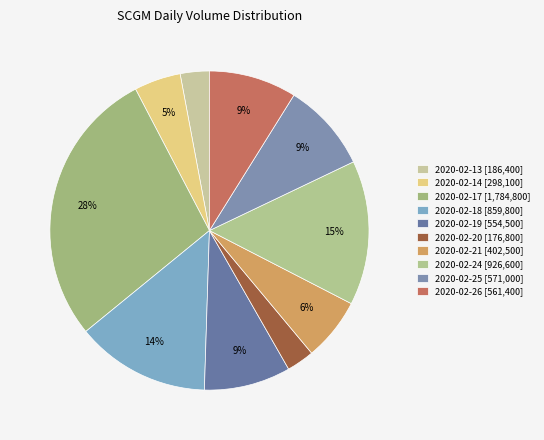

Which category has the smallest portion of the pie?

2020-02-20